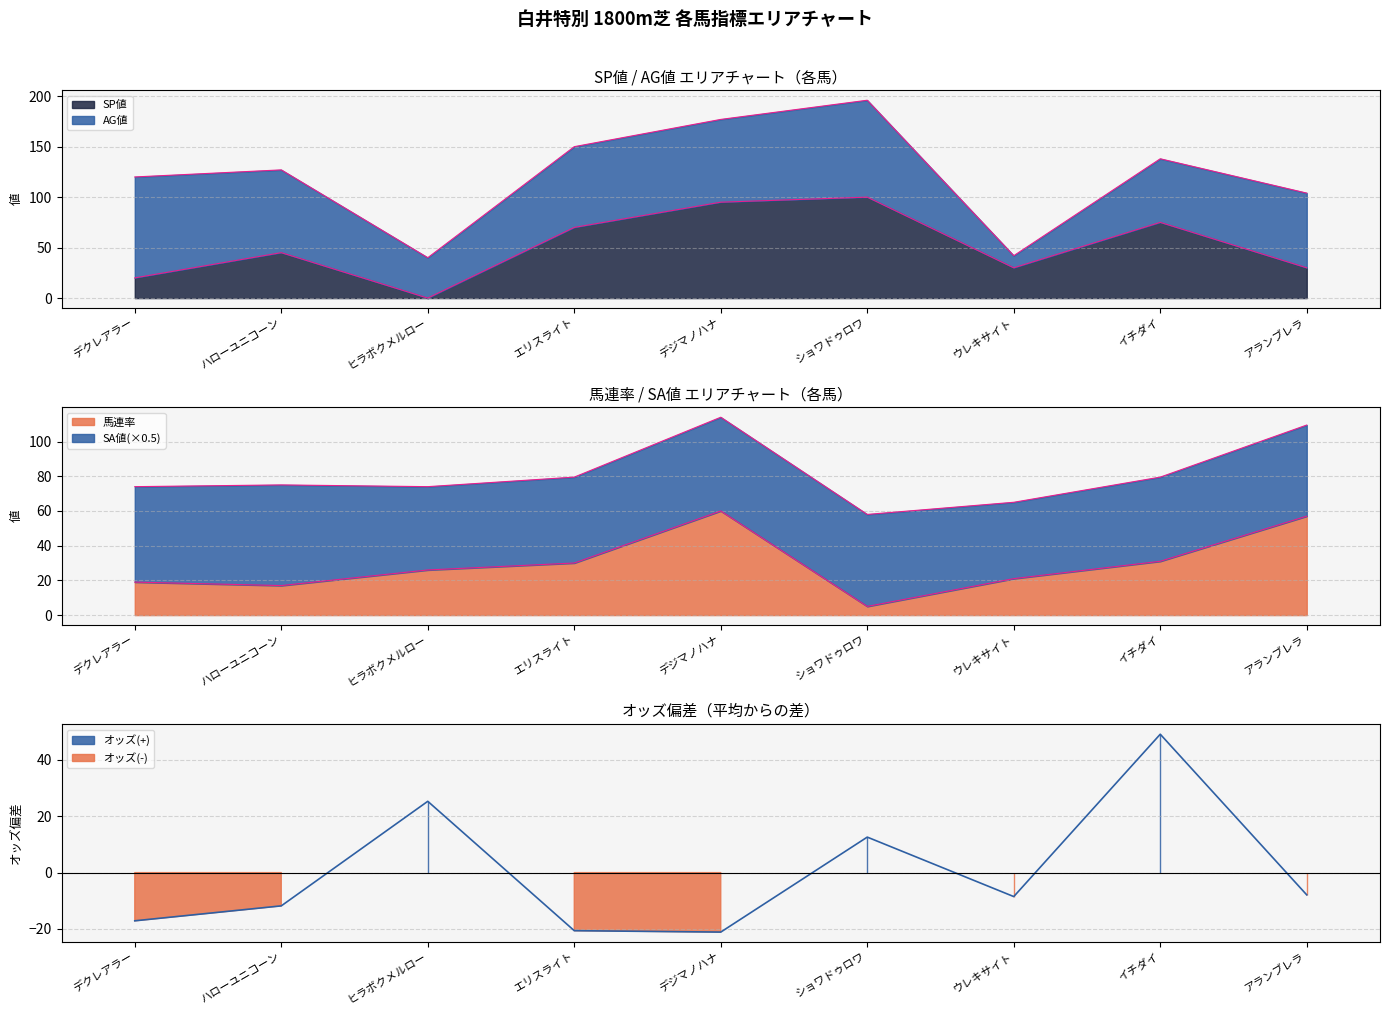

What is the maximum value for オッズ?

49.1